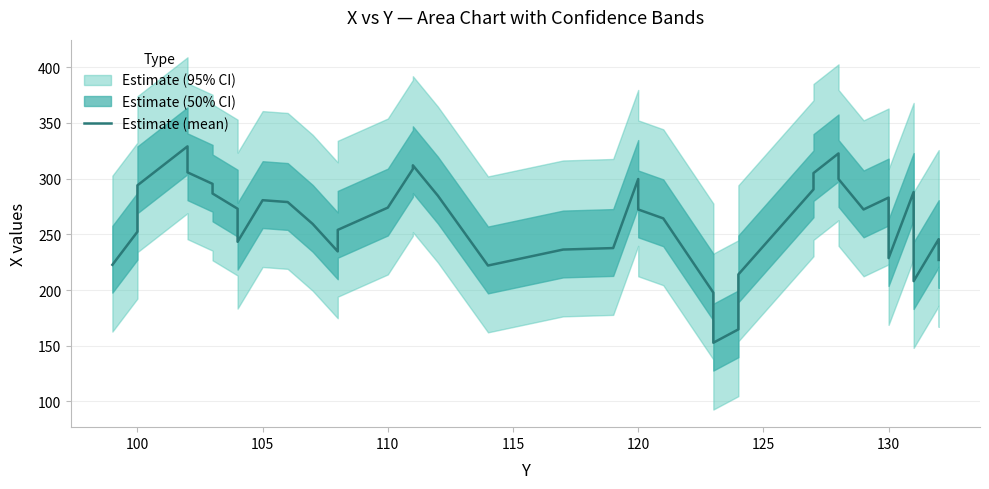

What is the difference between the maximum and minimum values?

176.3